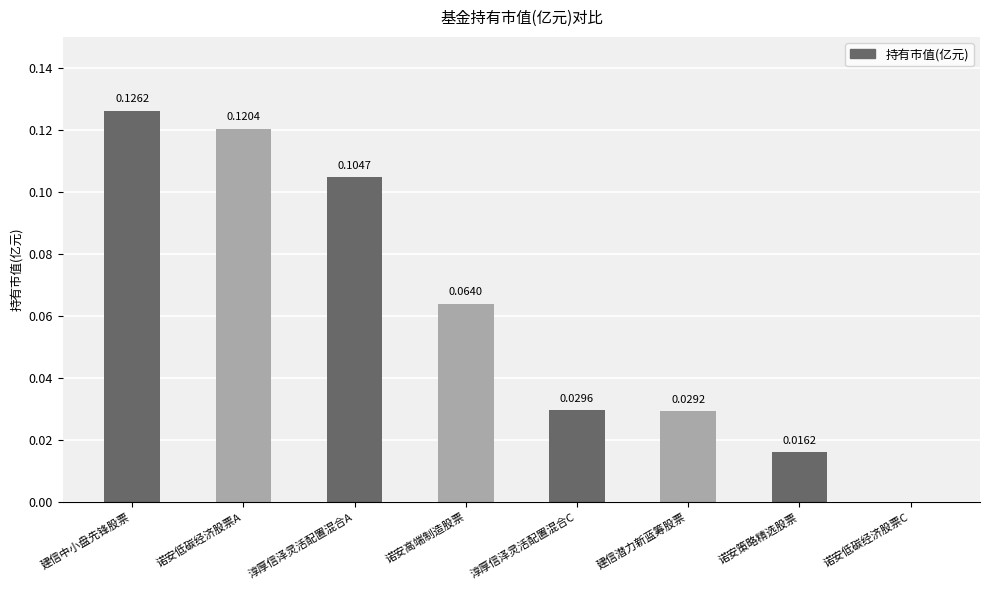

At which label is the value closest to 0?

诺安低碳经济股票C